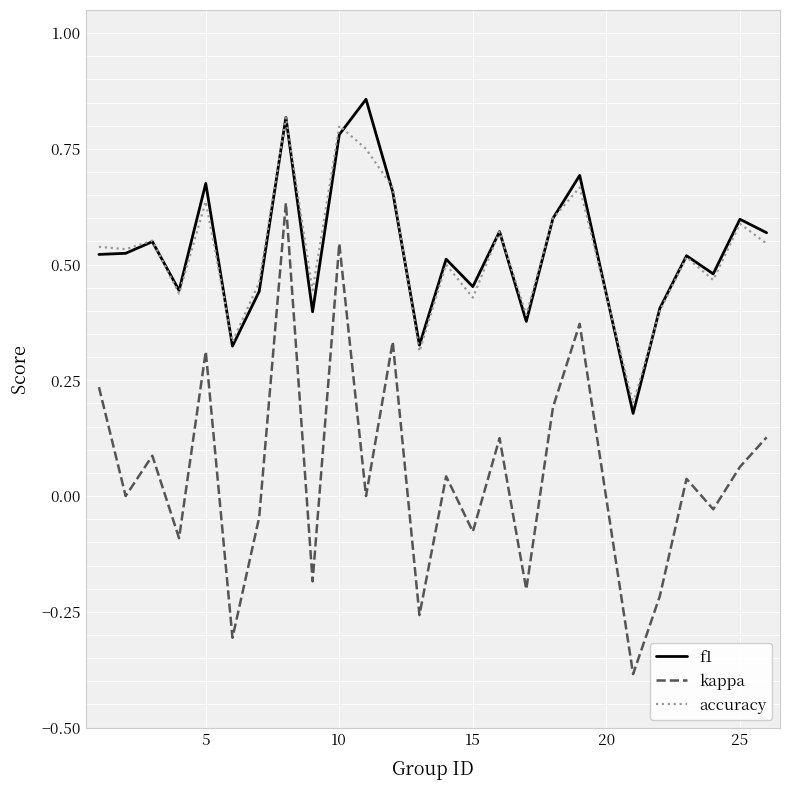

Which series has the largest range (max minus min)?

kappa